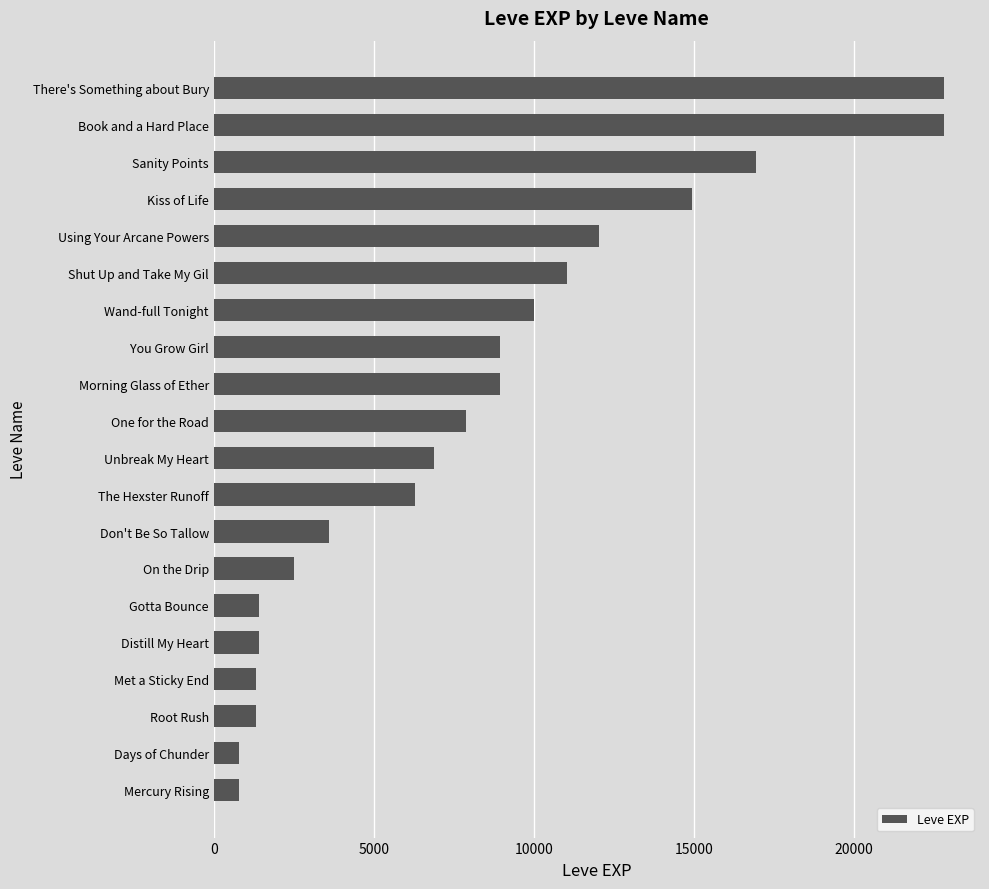

True or false: the data shows 11040 at Shut Up and Take My Gil.

True